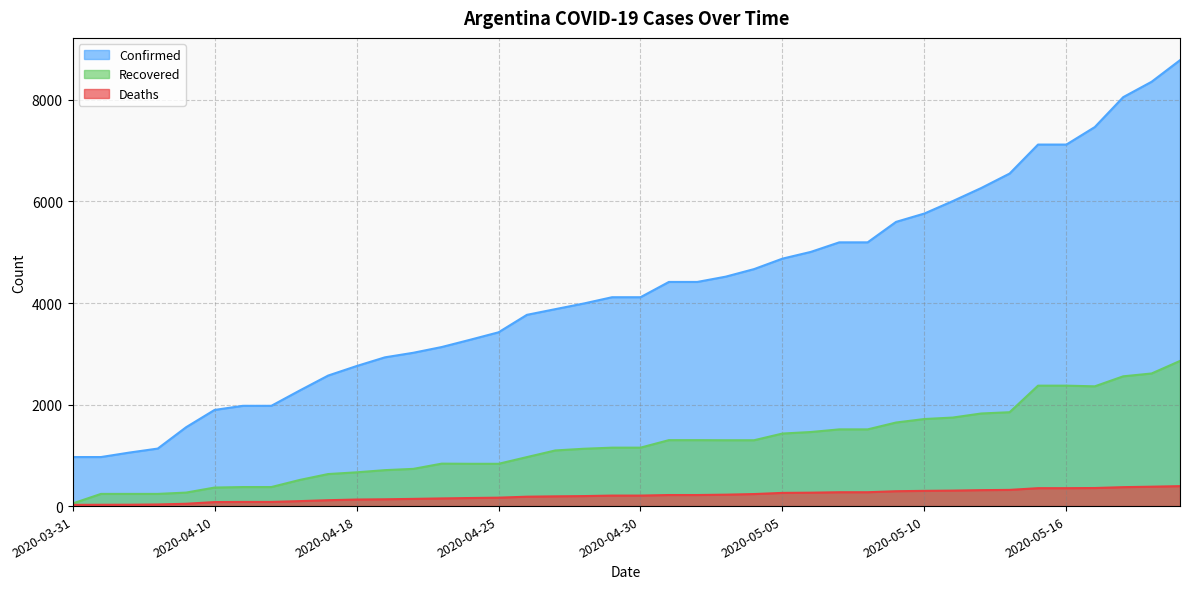

True or false: Deaths and Recovered intersect in this chart.

False